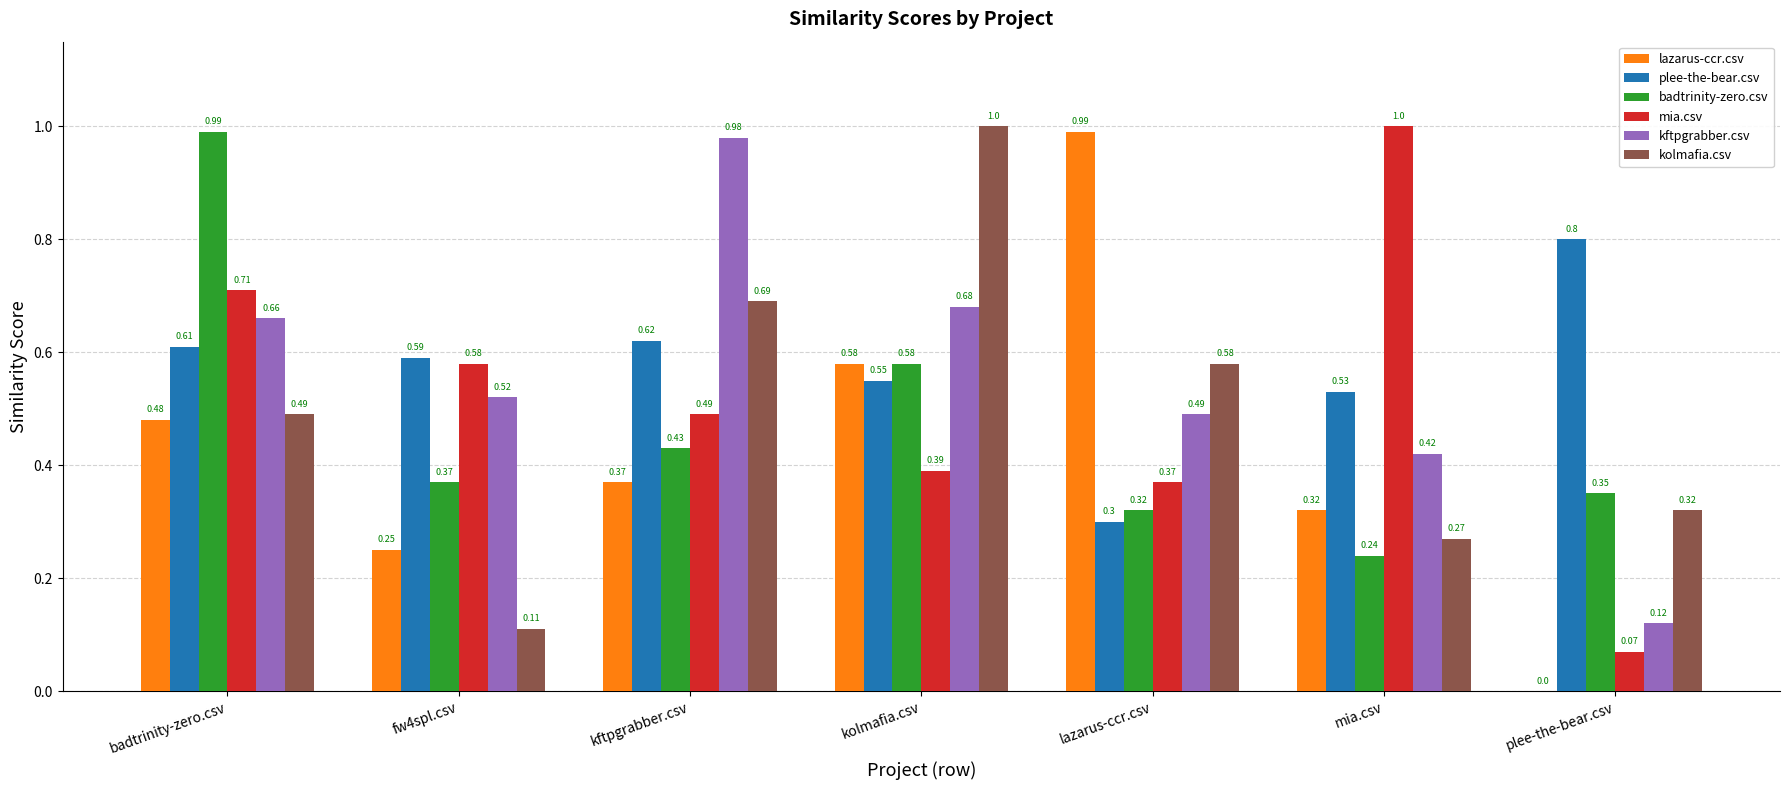

Between fw4spl.csv and lazarus-ccr.csv, which series saw the biggest shift?

lazarus-ccr.csv